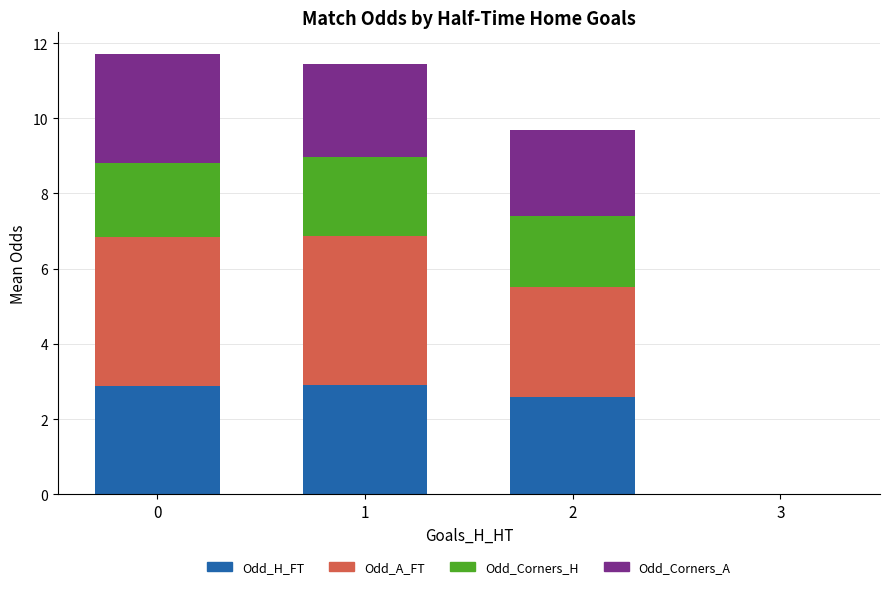

How many data points in Odd_H_FT are above 2?

3